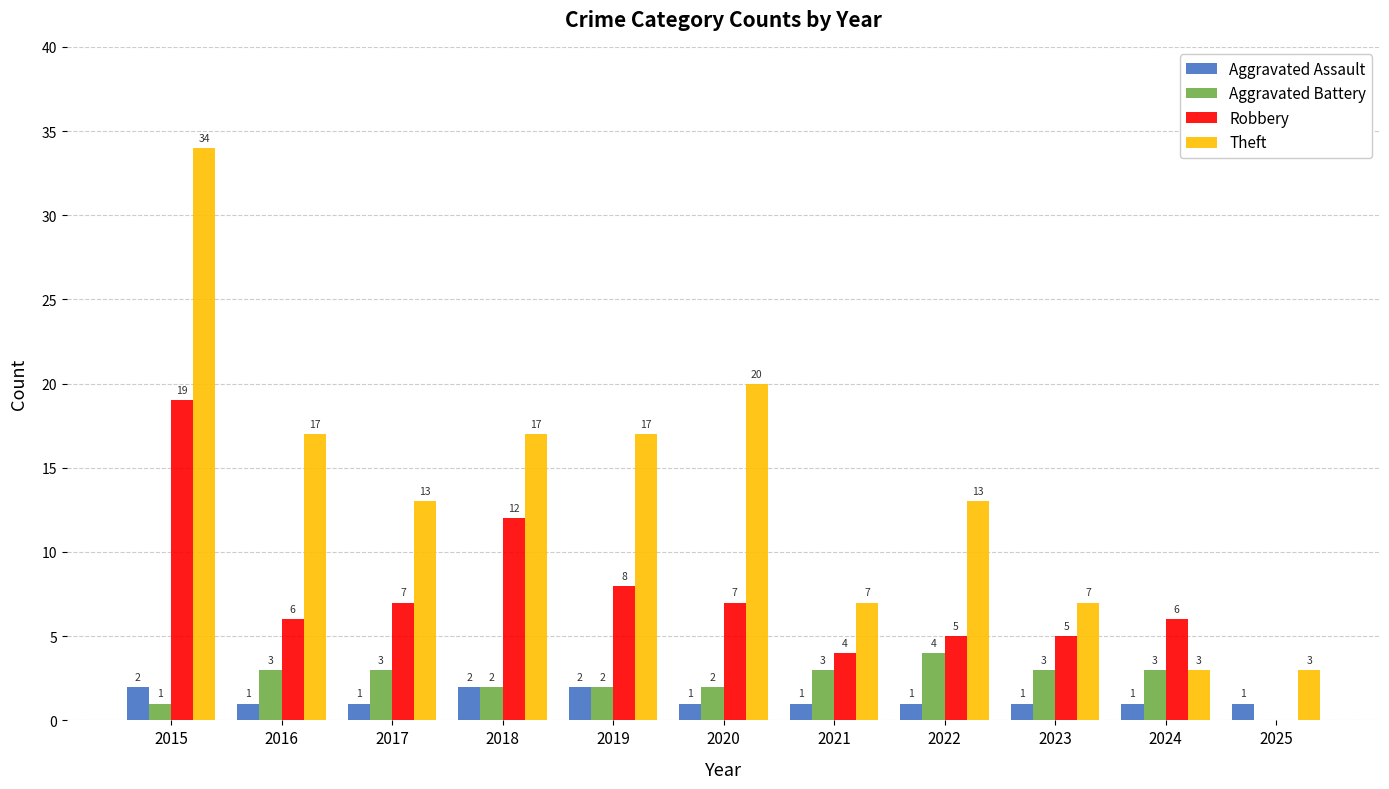

Where does the Theft series first go above 13?

2015